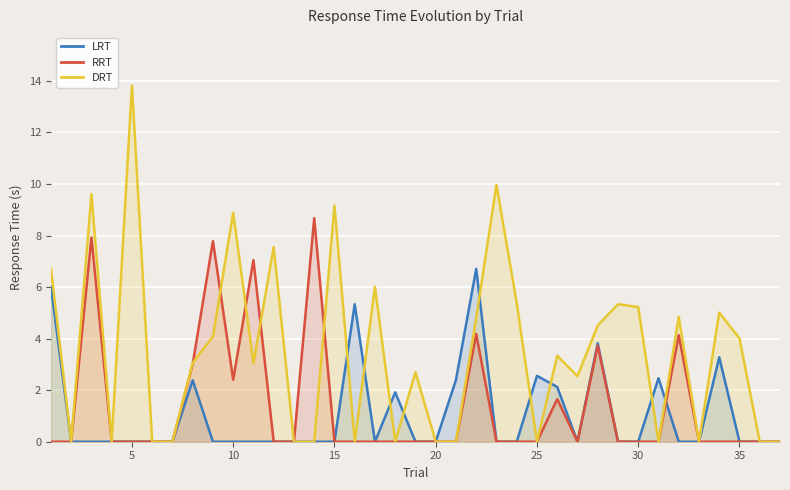

Which series has the largest total across all categories?

DRT